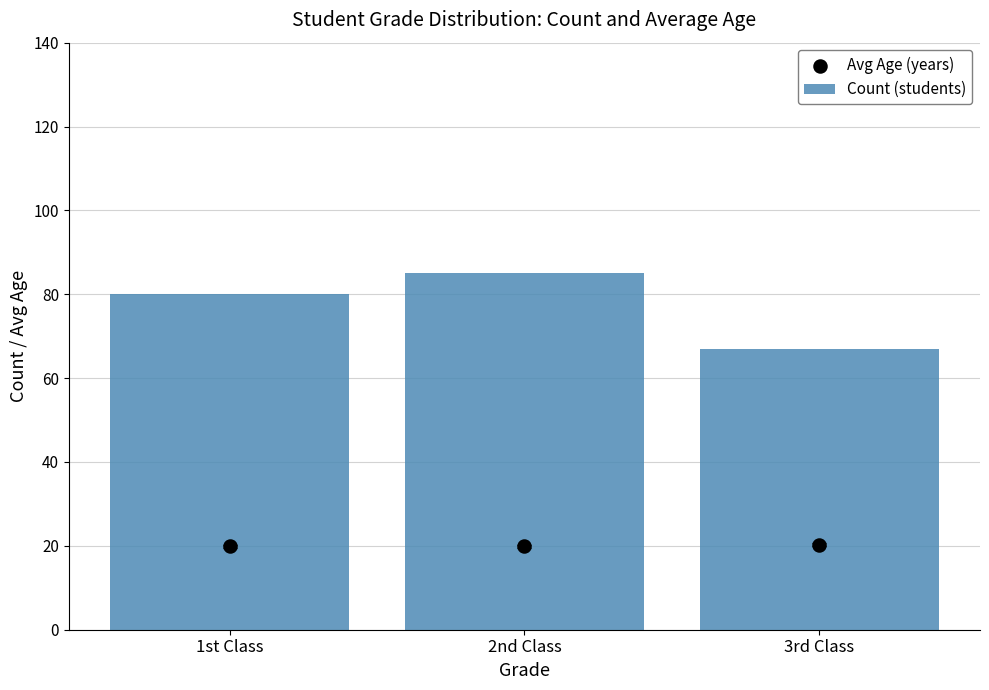

Which series contains the highest Y value?

Count (students)